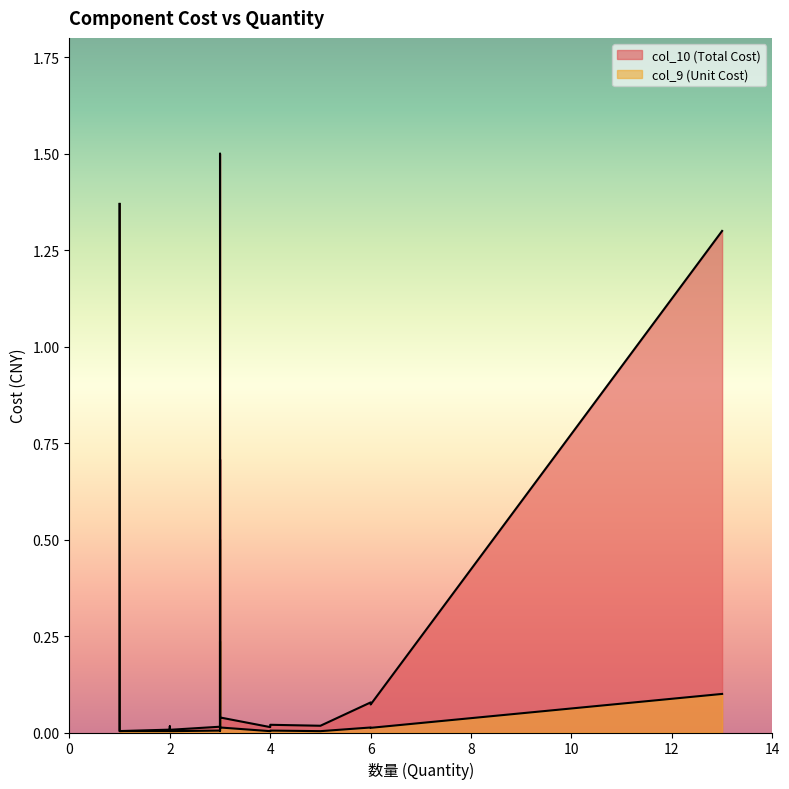

At 3, list the series in order from smallest to largest.

col_9 (Unit Cost), col_10 (Total Cost)